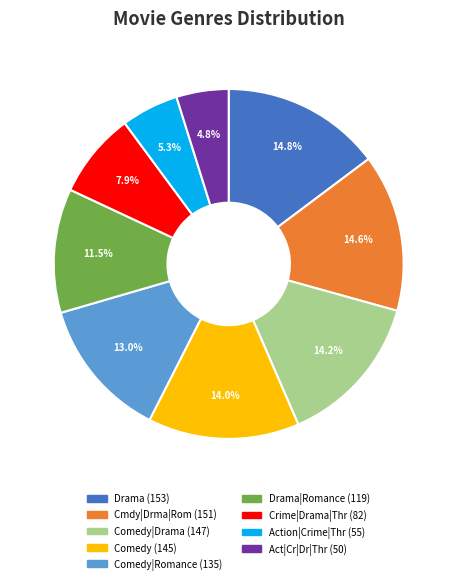

Does any single category account for the majority?

No